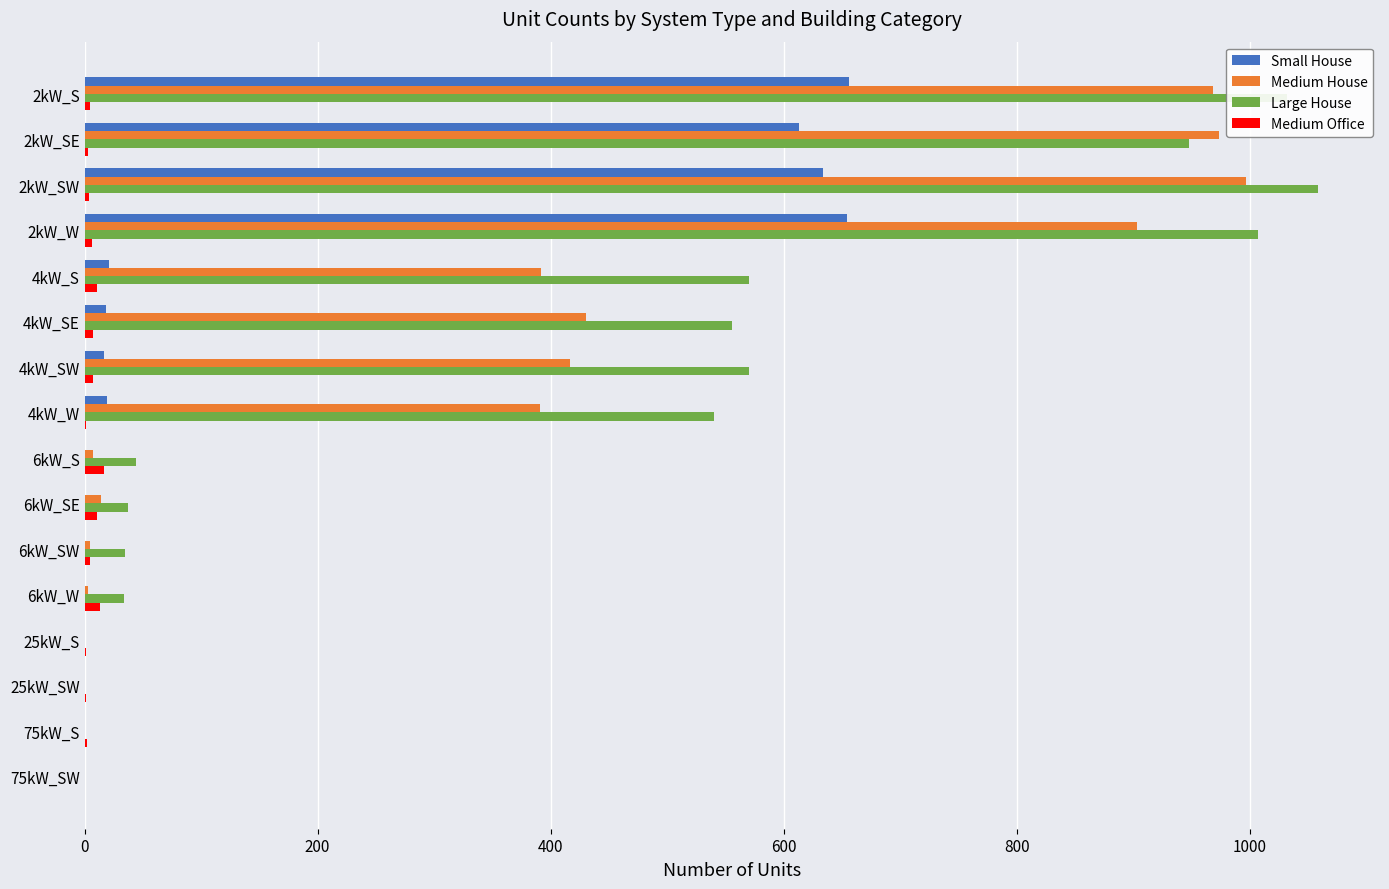

What is the sum of all Large House values?

6432